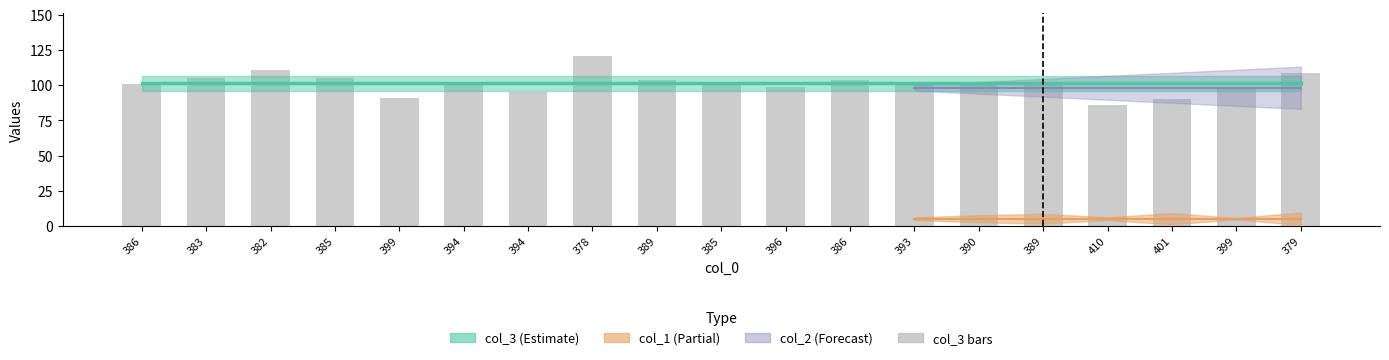

Are the bars grouped side by side (vs. stacked)?

No